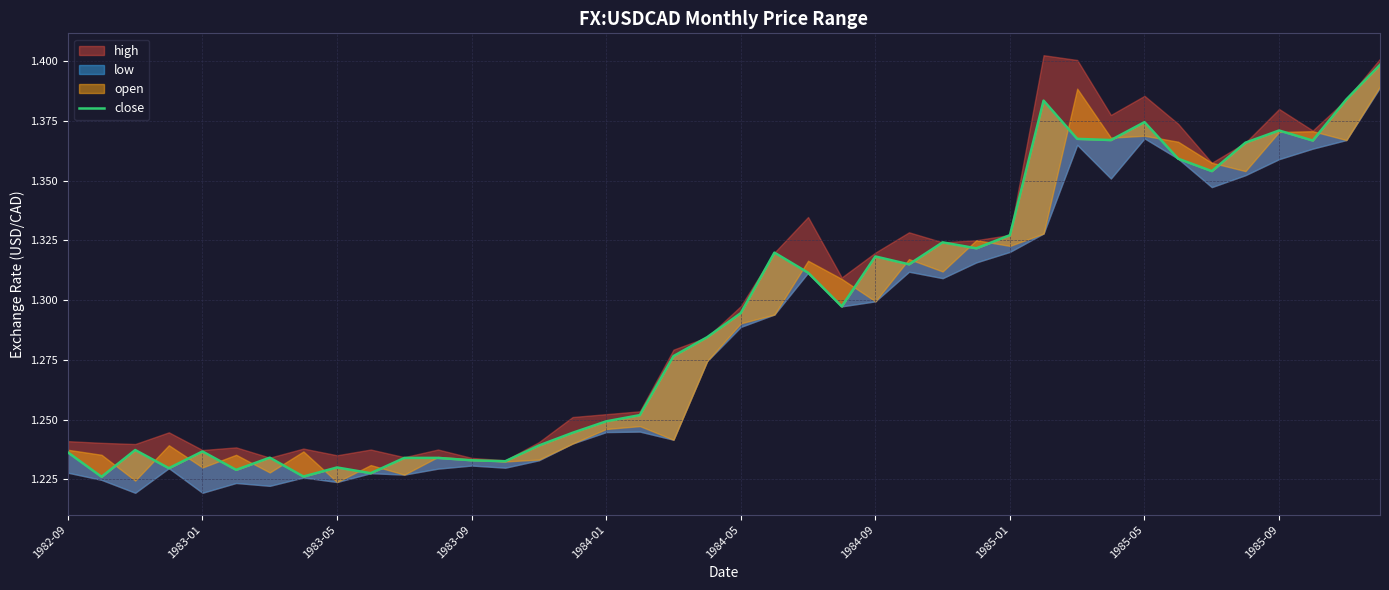

Which label corresponds to the smallest value in the chart?

1983-01